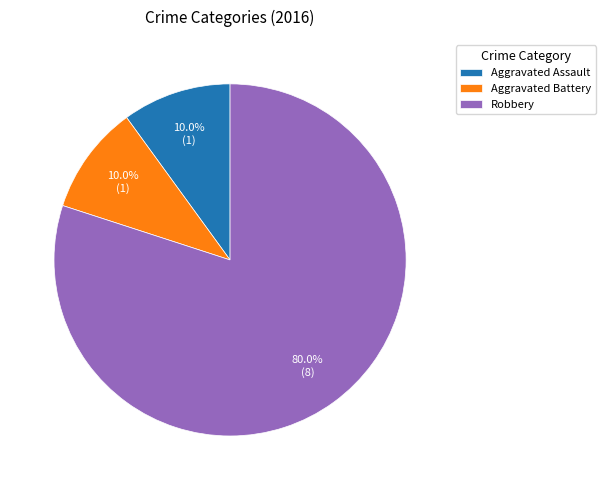

The Robbery slice represents 80% of the pie. True or false?

True